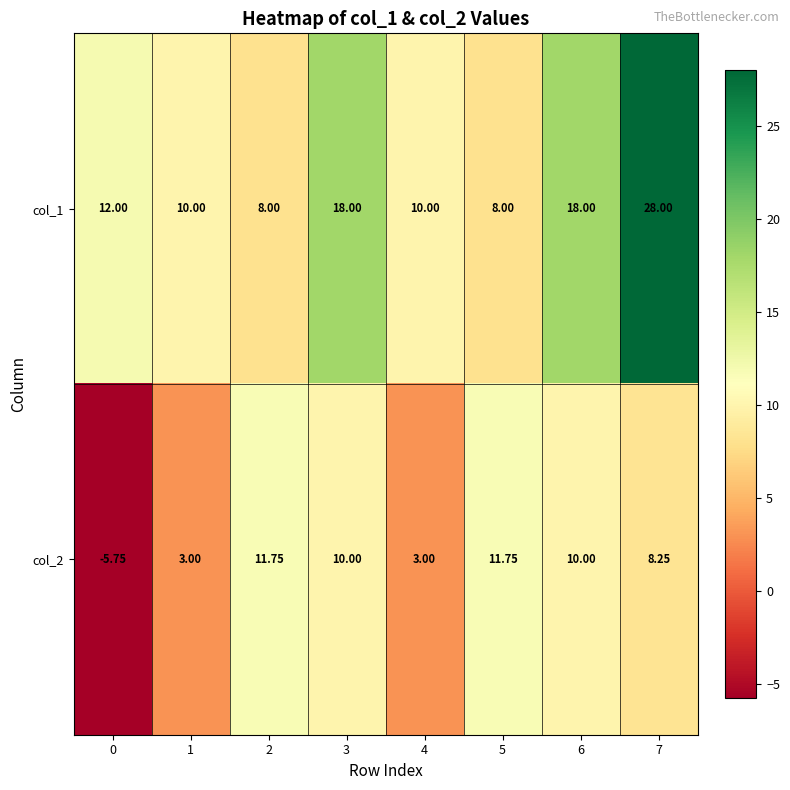

Is the value of col_2 at 3 greater than the value of col_1 at 6?

No